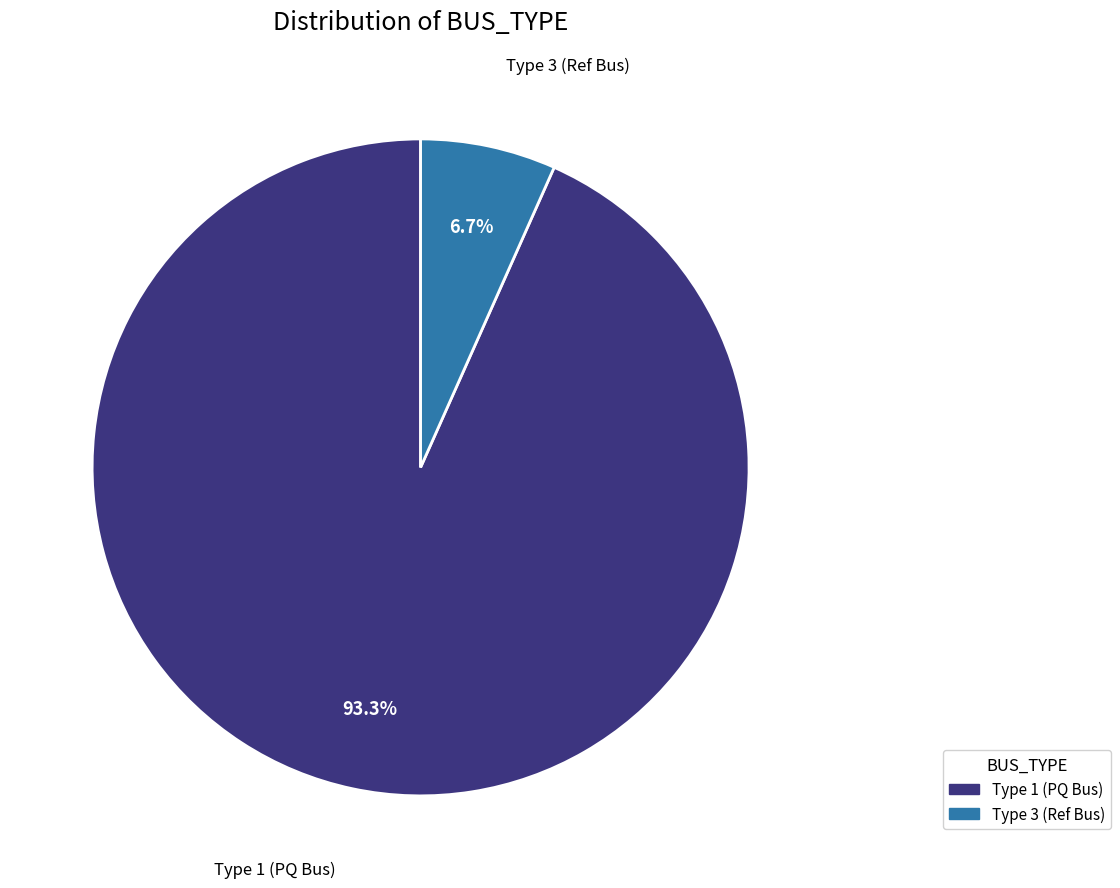

Which slice is the largest?

Type 1 (PQ Bus)